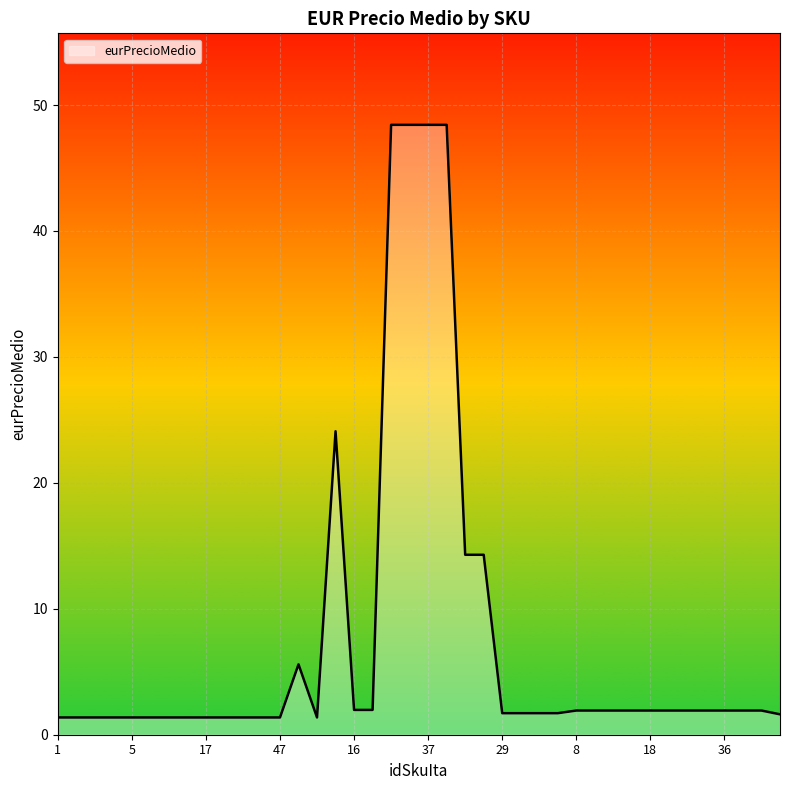

What is the sum of all values?

304.7